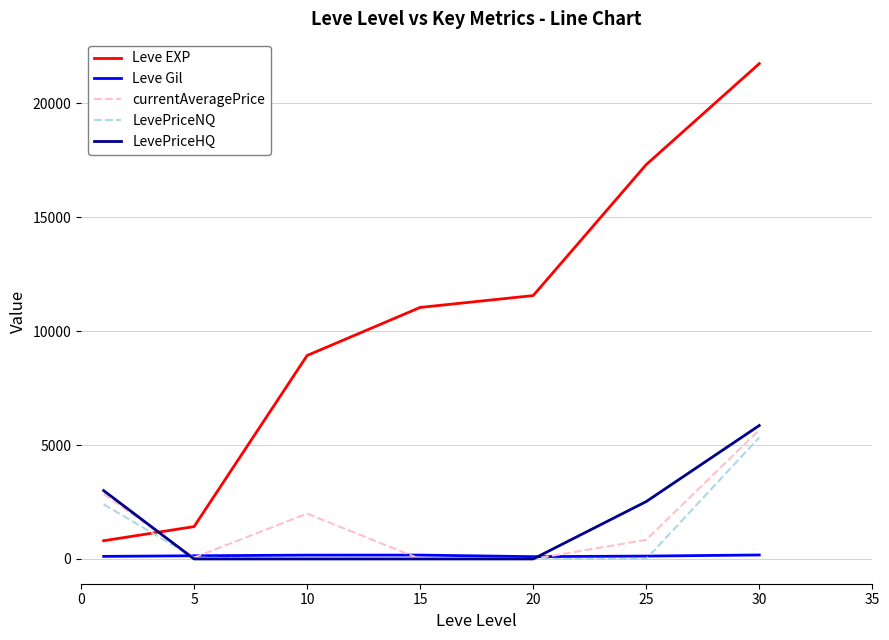

How many intersections are there between currentAveragePrice and Leve EXP?

1